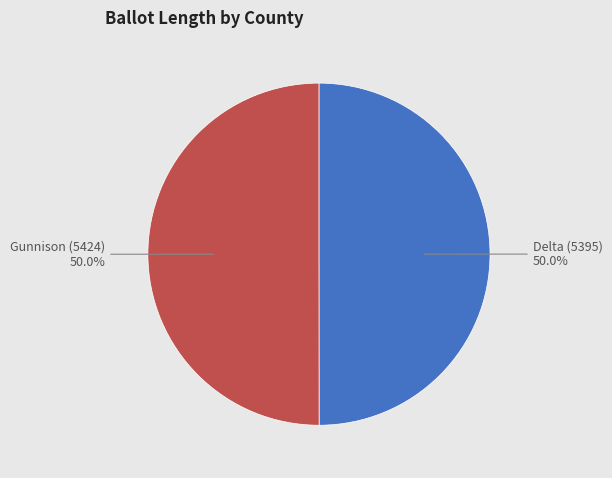

What is the ratio of the value at Gunnison (5424) to the value at Delta (5395)?

1.0